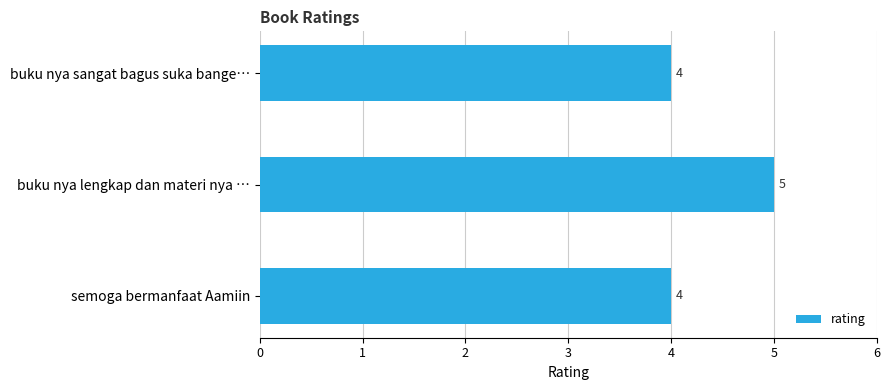

What is the minimum value shown in the chart?

4